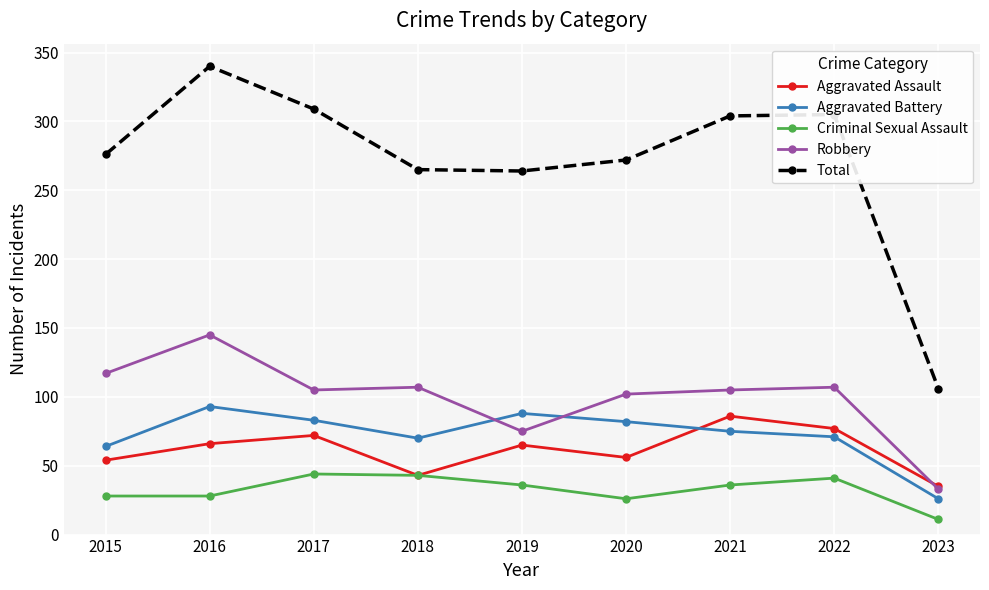

True or false: Criminal Sexual Assault and Aggravated Battery cross at least once.

False